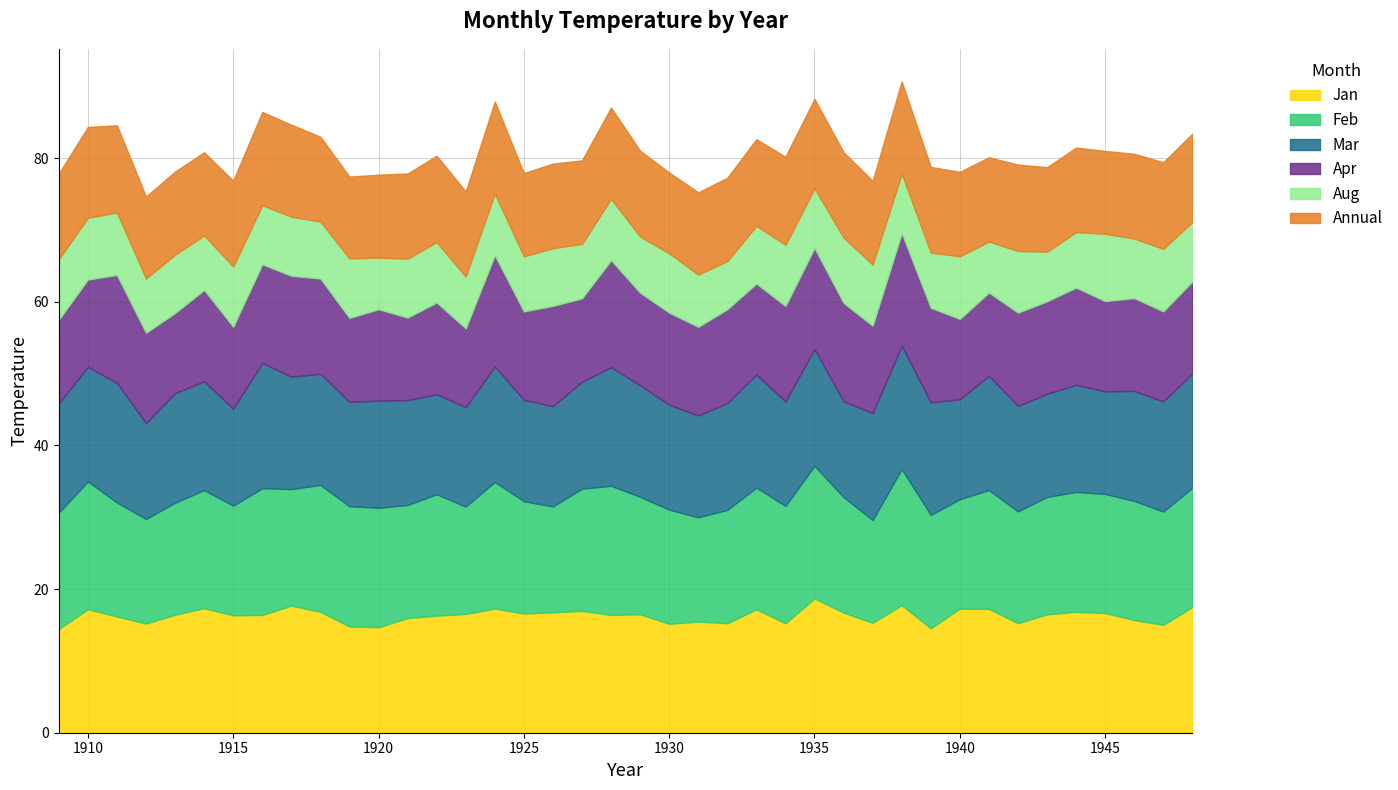

At how many categories does at least one series exceed 15?

40